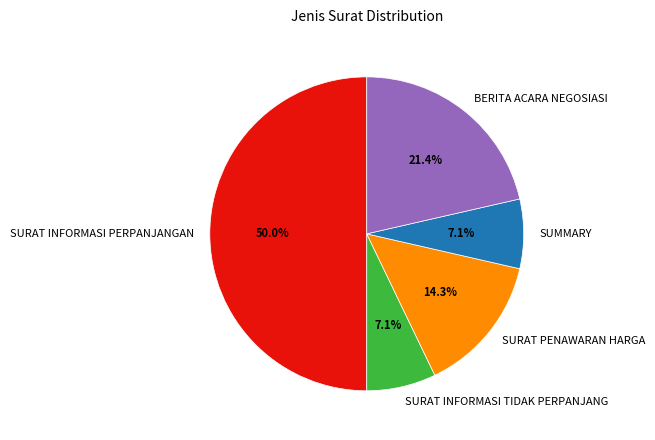

What percentage is the SUMMARY slice, to the nearest percent?

7%